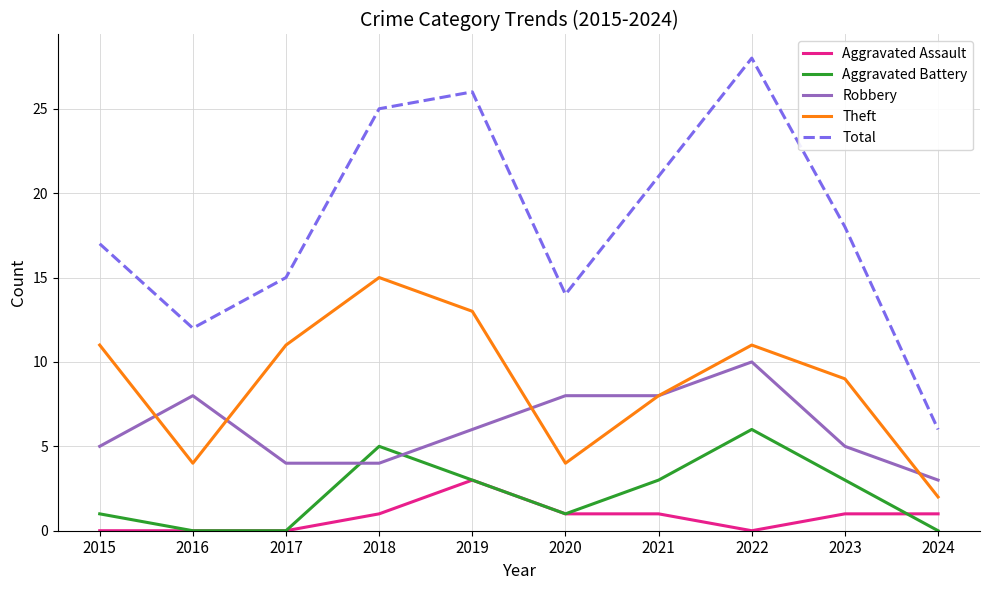

Where do Theft and Robbery first cross each other?

2015 and 2016